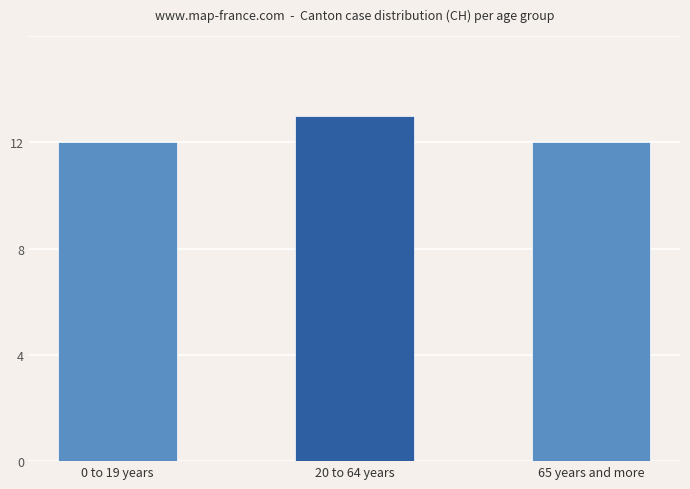

What is the maximum value shown in the chart?

13